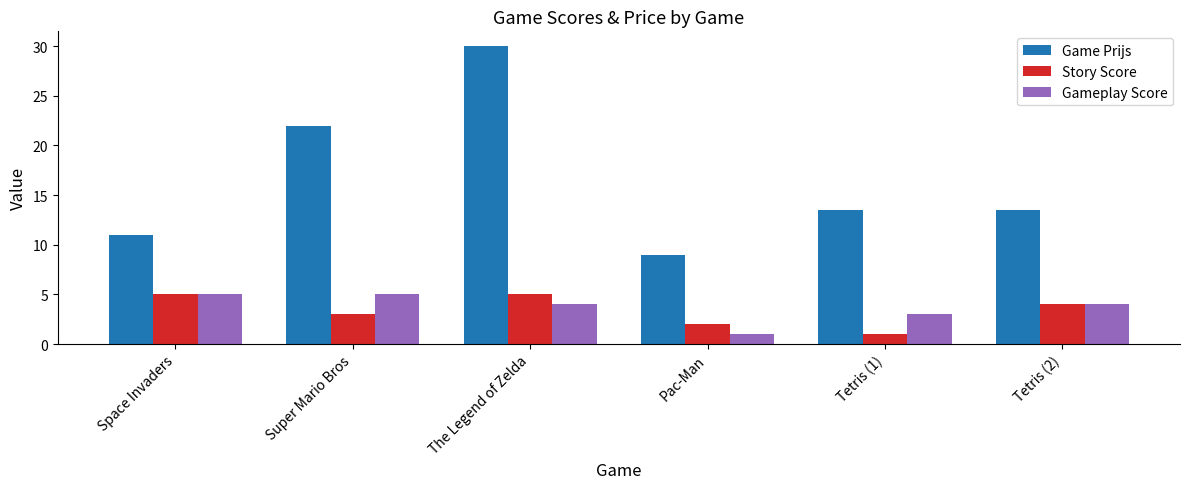

Which series has the widest spread of values?

Game Prijs